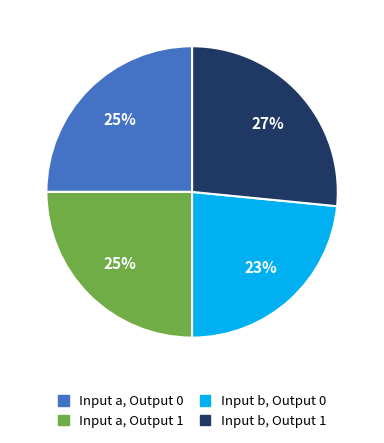

To the nearest percent, what is the average slice percentage?

25%